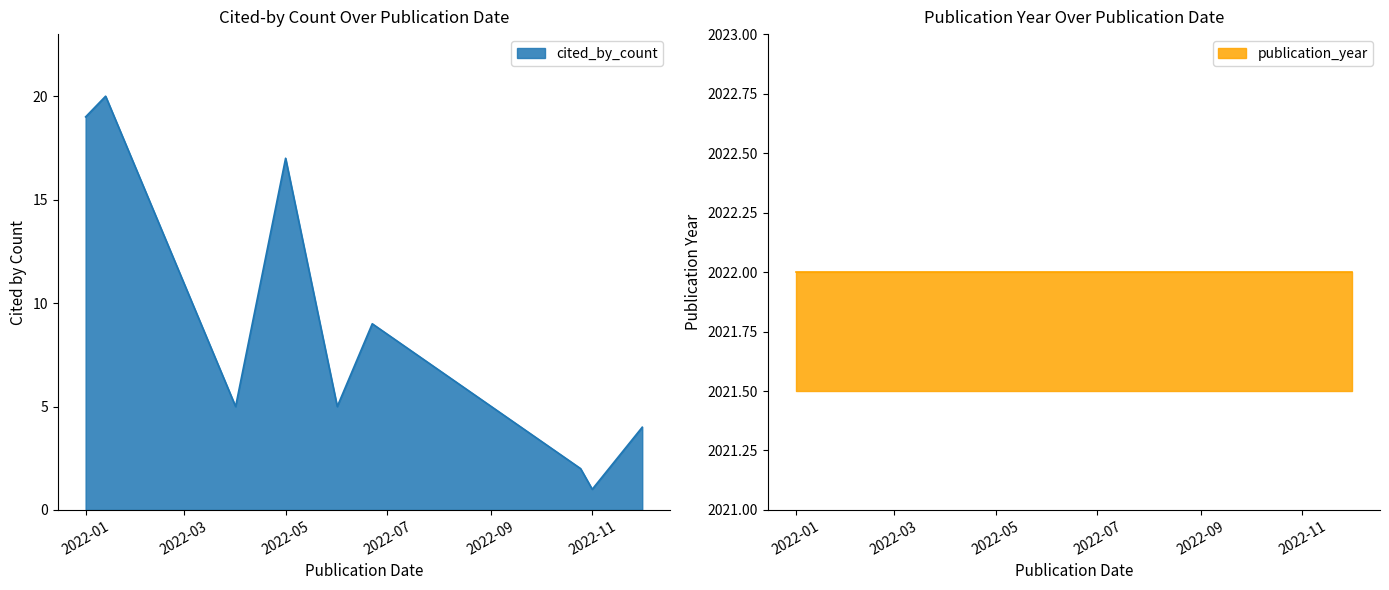

What is the value of the publication_year point at the 4th from the left?

2022